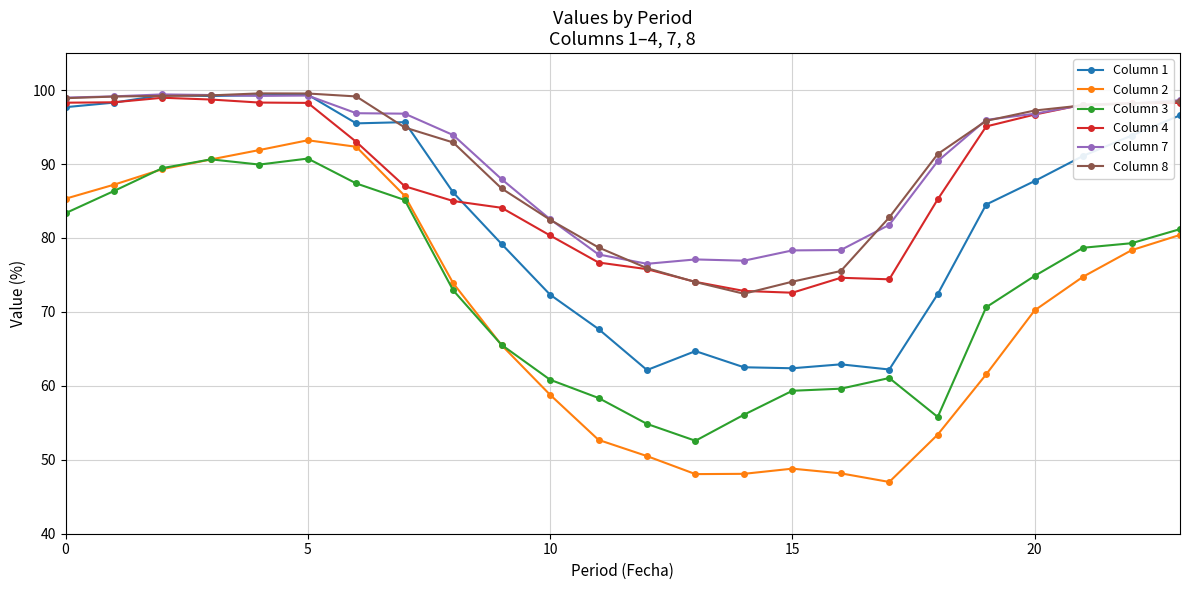

What is the value of the Column 1 point at the 4th from the left?

99.2